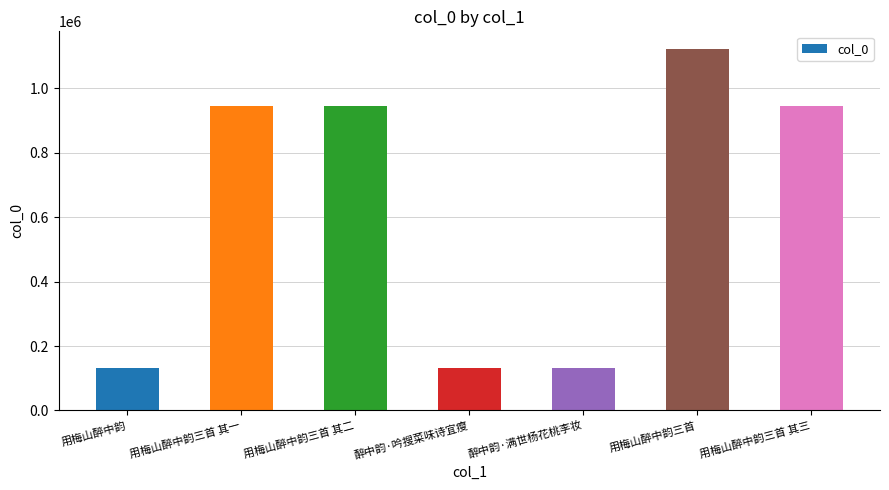

Are the bars horizontal?

No